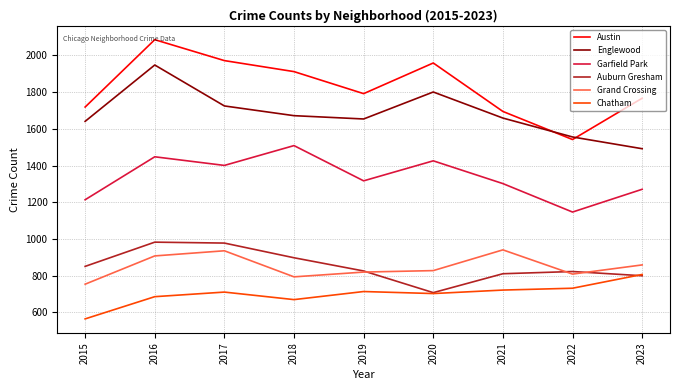

Which series has the largest total across all categories?

Austin